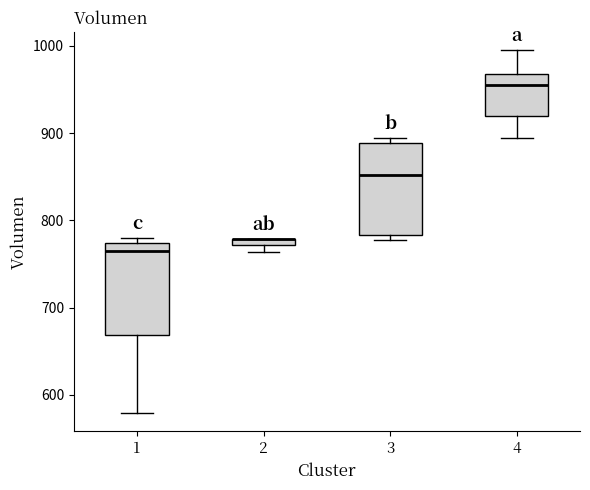

Where does the lower whisker of the box at x = 4 end on the y-axis? The values are not printed on the chart, so give them approximately, as read against the axis.

890